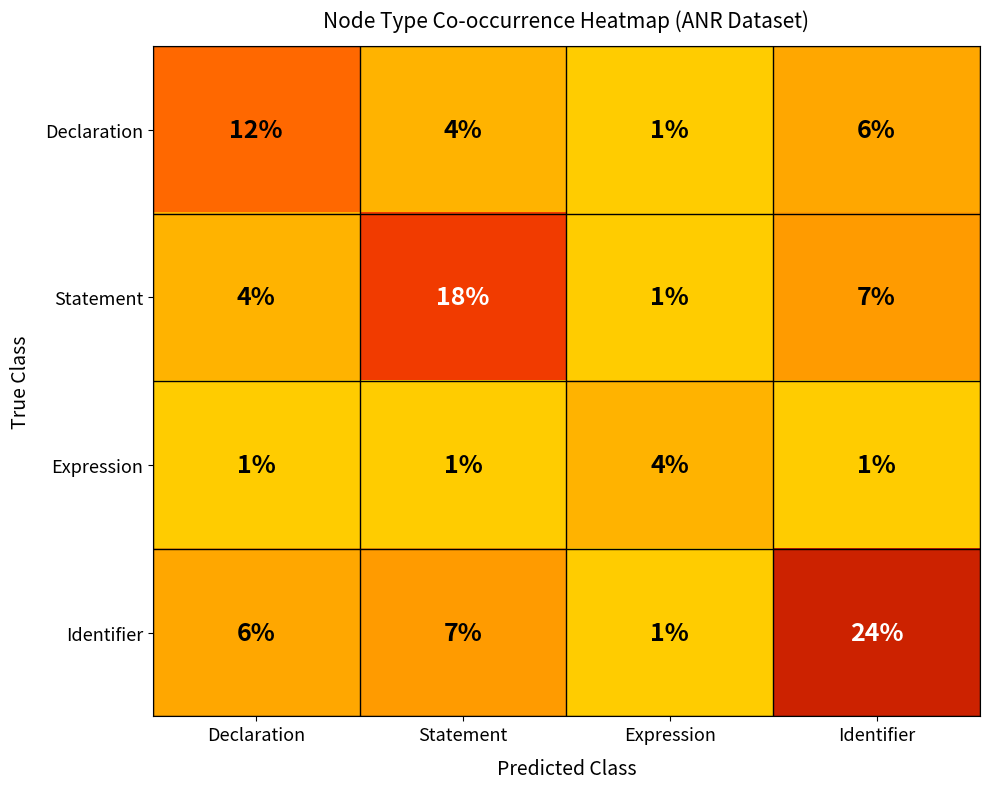

Is it true that Identifier equals 3 at Declaration?

False